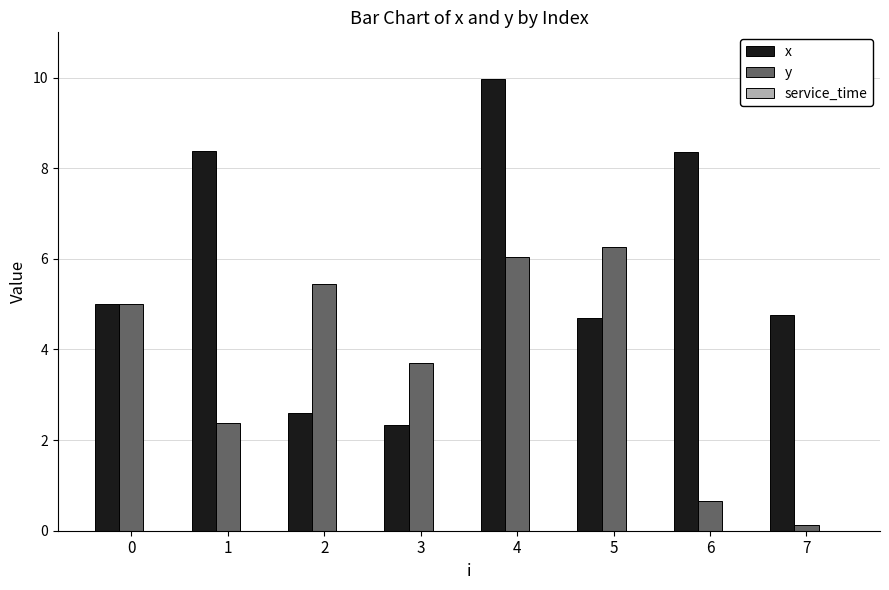

List the series in order of their overall mean, lowest first.

y, x